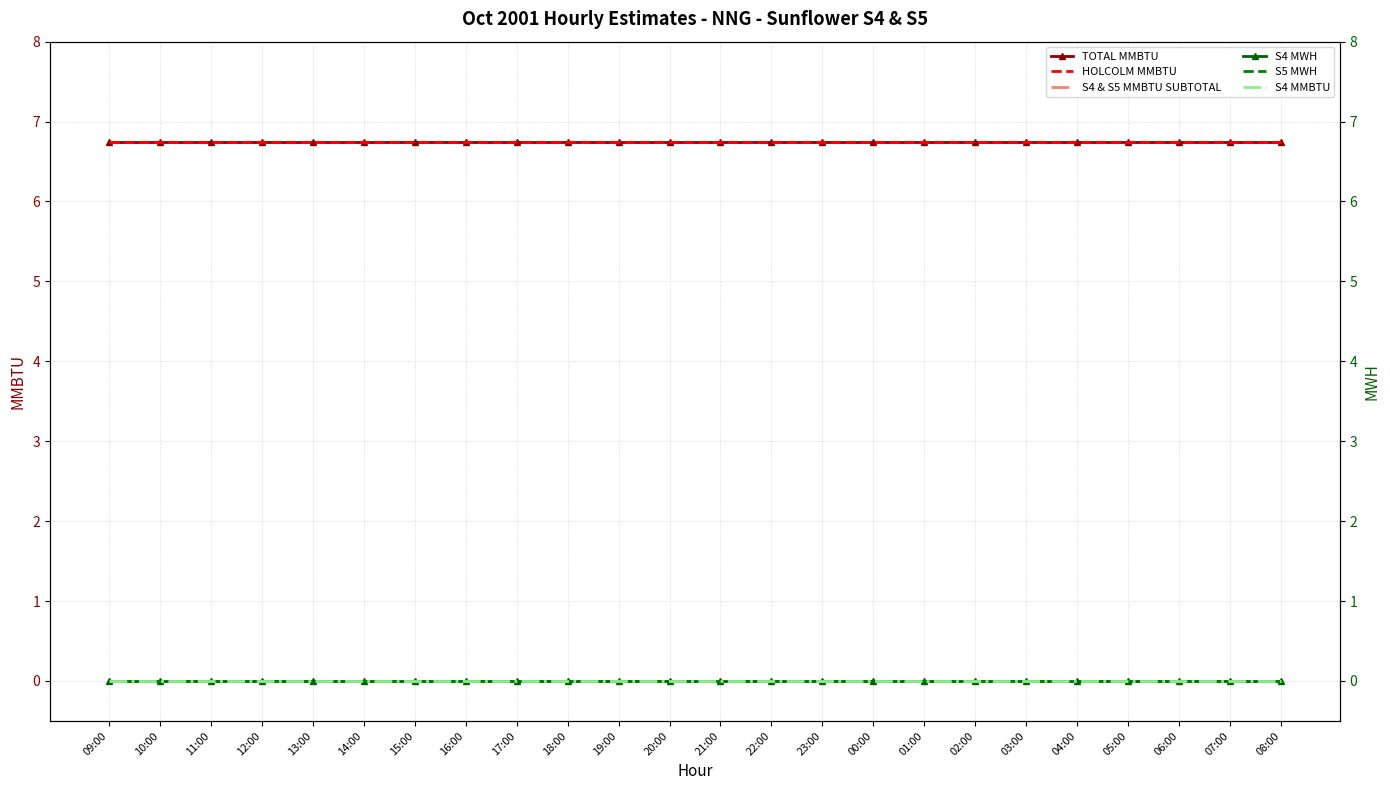

List the series in order of their peak value, lowest first.

S4 & S5 MMBTU SUBTOTAL, S4 MWH, S5 MWH, S4 MMBTU, TOTAL MMBTU, HOLCOLM MMBTU